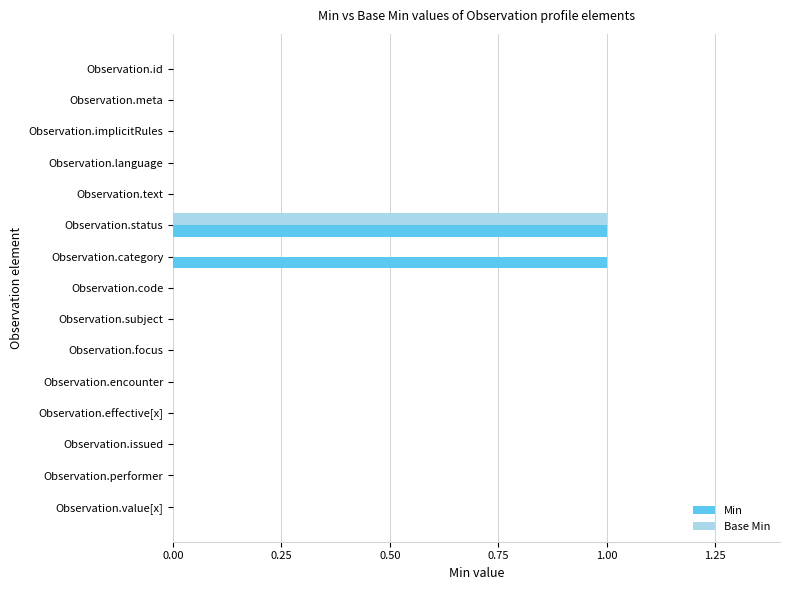

Is the value of Min at Observation.category greater than the value of Base Min at Observation.meta?

Yes